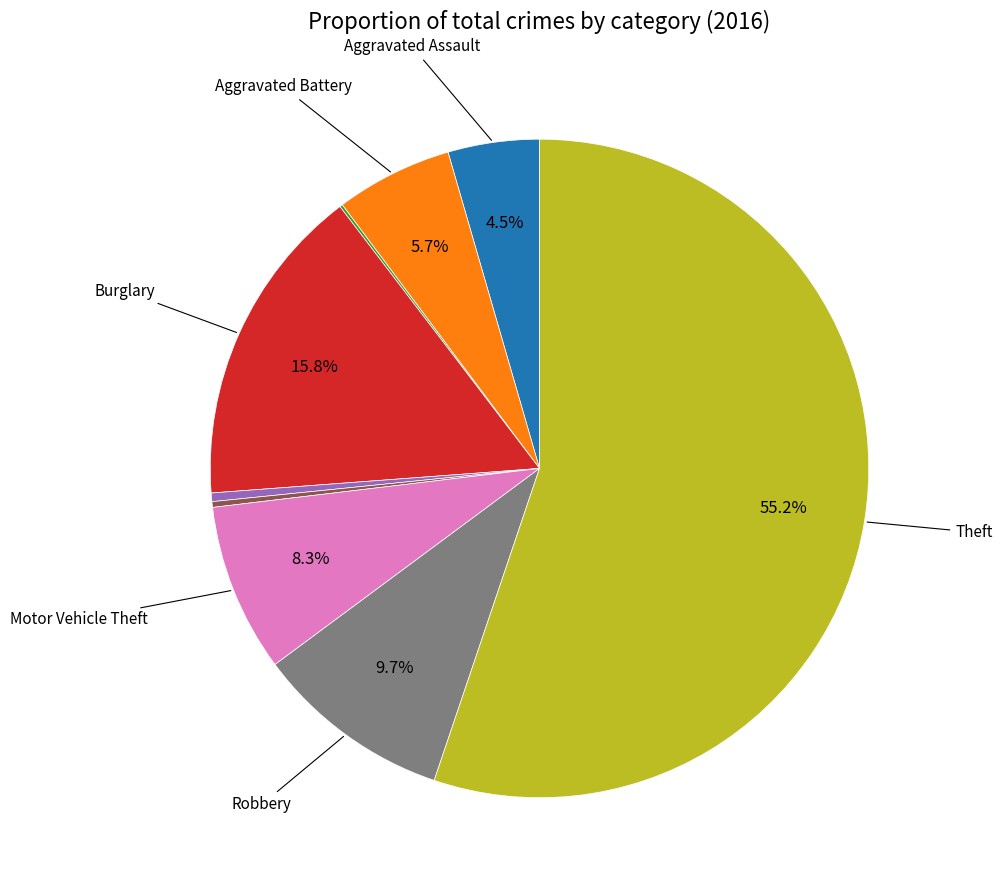

Does any single category account for the majority?

Yes